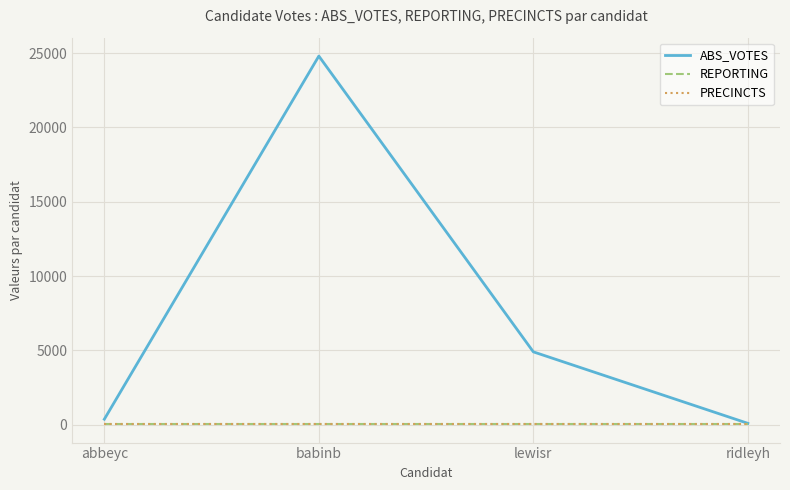

Which series has the largest range (max minus min)?

ABS_VOTES